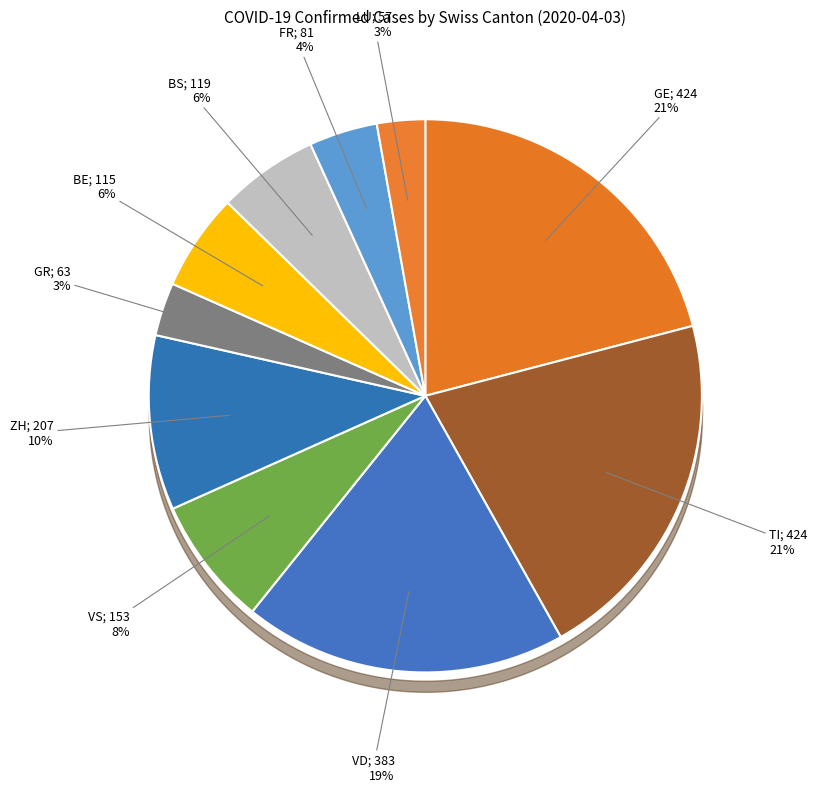

Rank the categories by value from lowest to highest.

LU, GR, FR, BE, BS, VS, ZH, VD, GE, TI